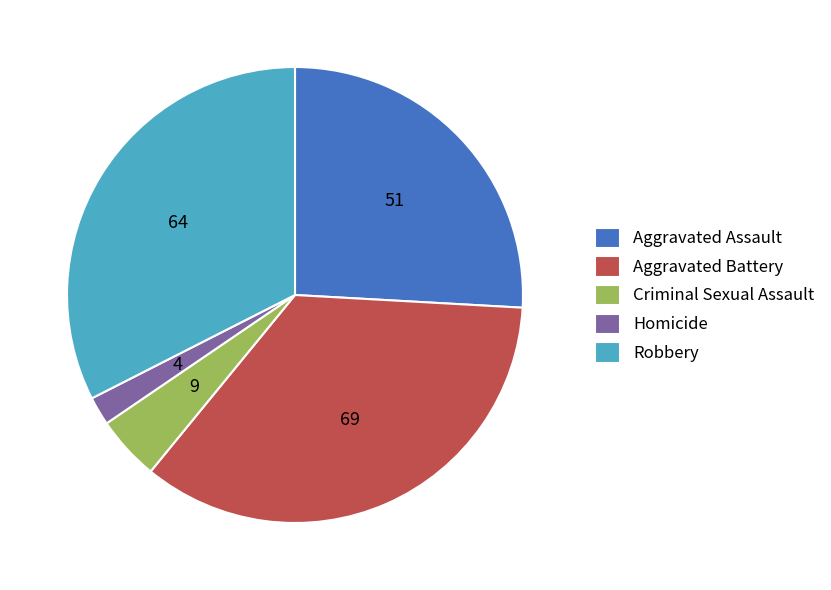

Does Aggravated Assault account for over 50% of the chart?

No